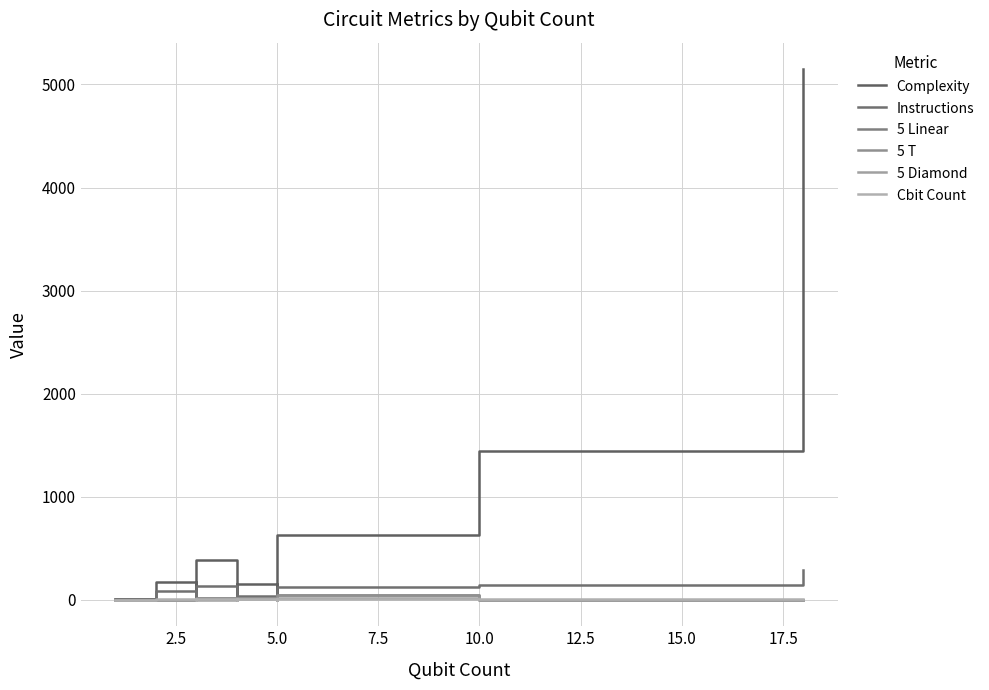

How many Cbit Count values are between 2 and 5?

28